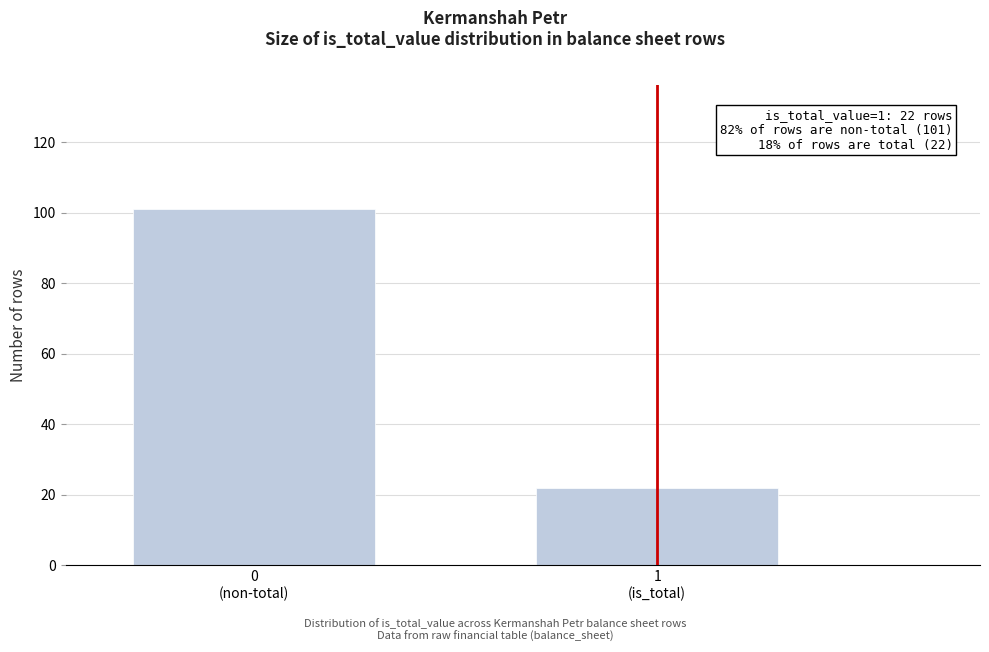

Reading left to right, list all the values displayed in this chart.

101	22